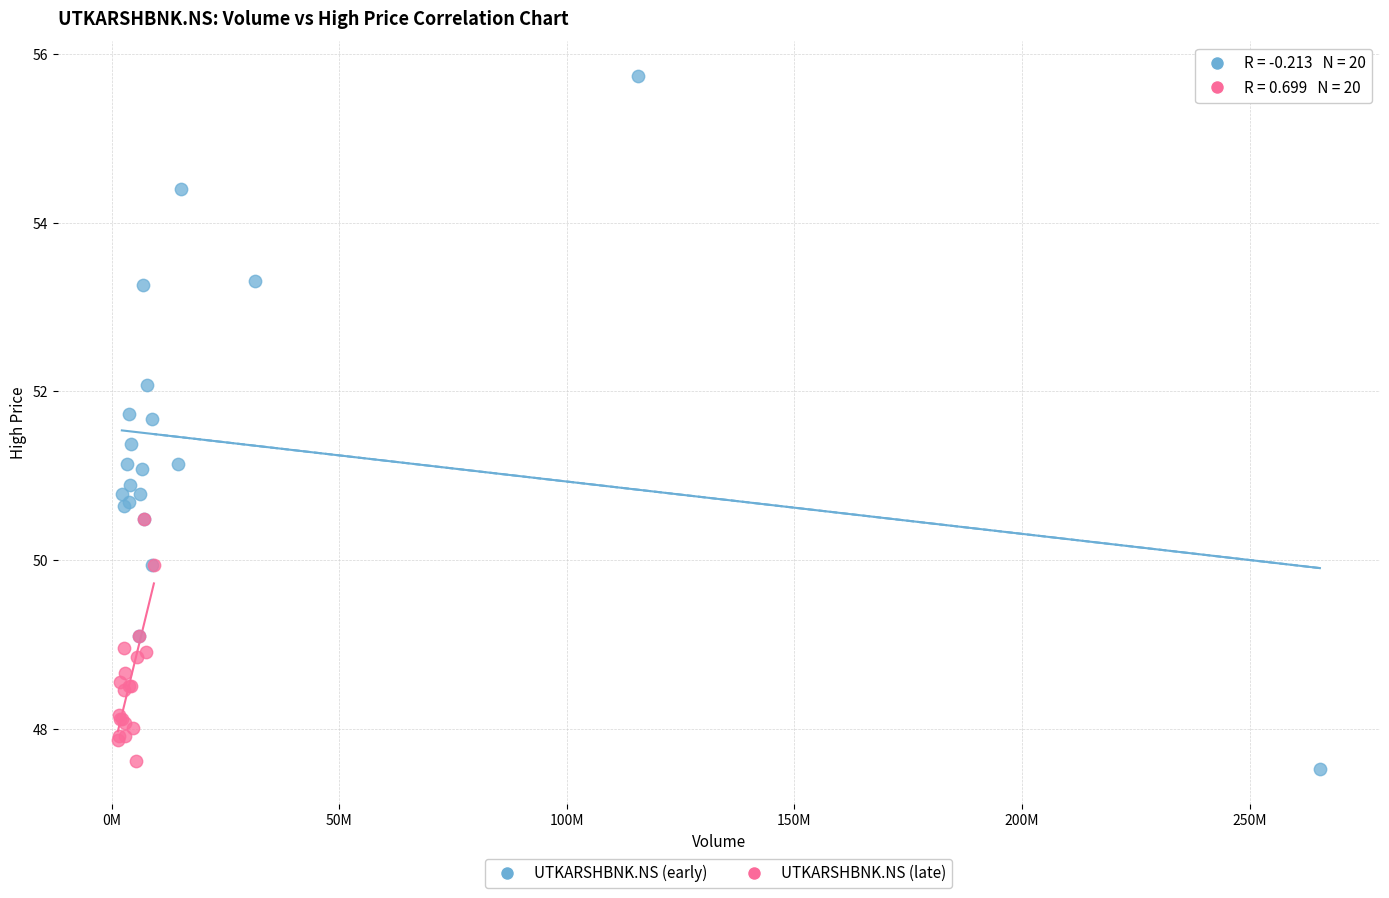

What are all the series names shown in the legend?

UTKARSHBNK.NS (early), UTKARSHBNK.NS (late)